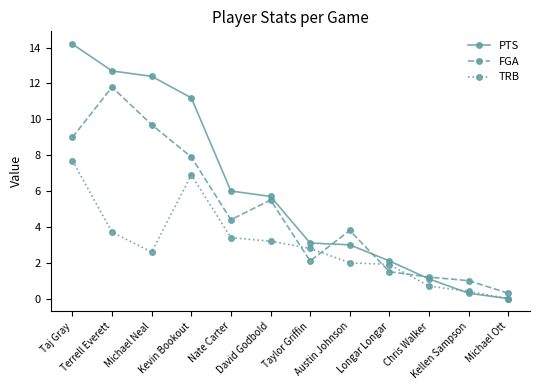

What is the difference between the highest and lowest values at Terrell Everett?

9.0